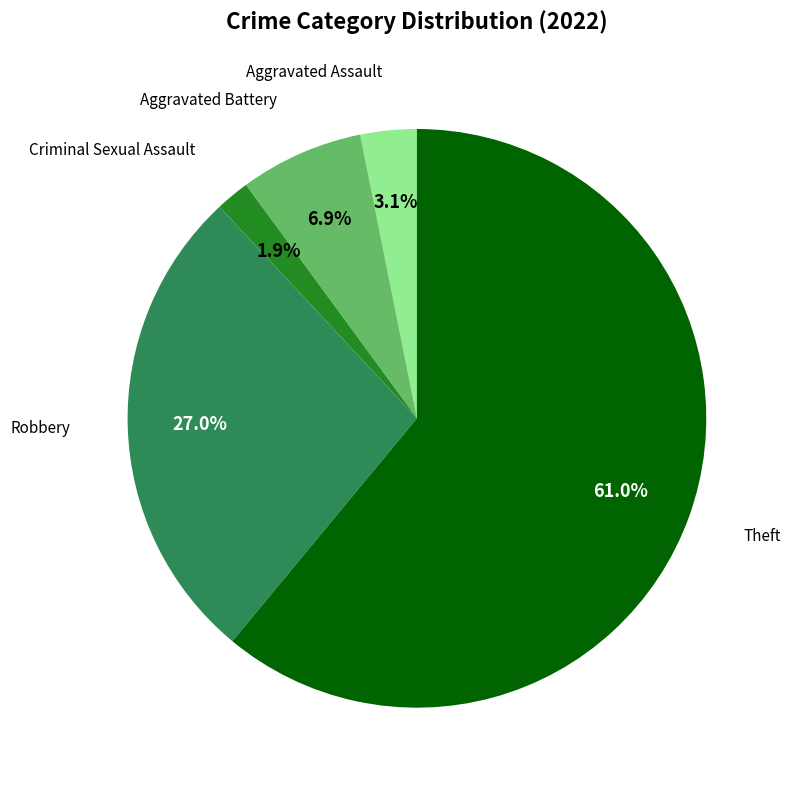

Is there any slice that represents more than half of the pie?

Yes